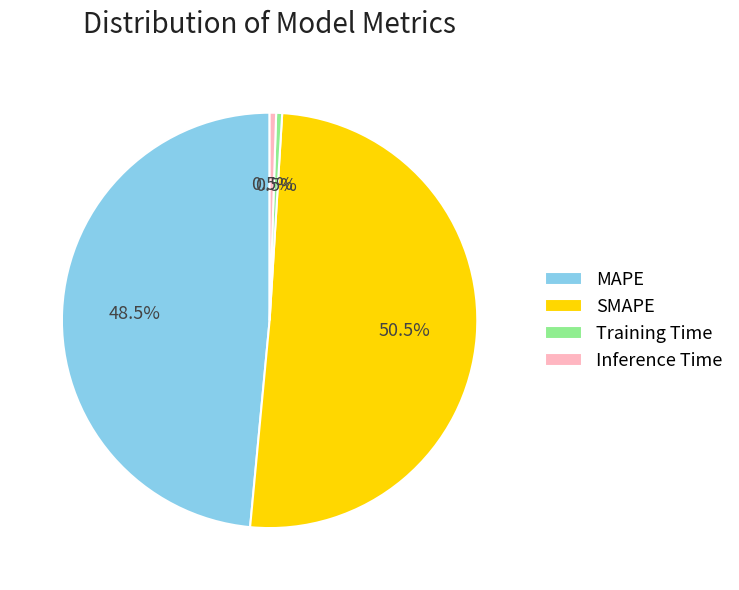

How many segments does this pie chart have?

4